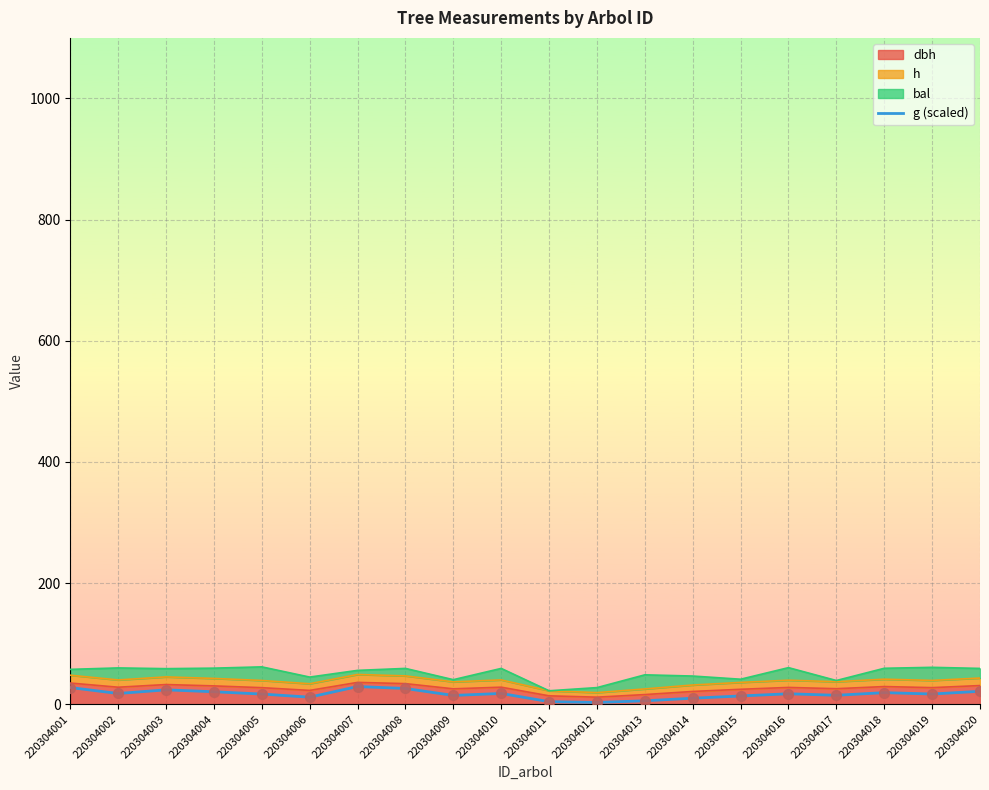

What is the change in value from 220304016 to 220304017?

-2.5